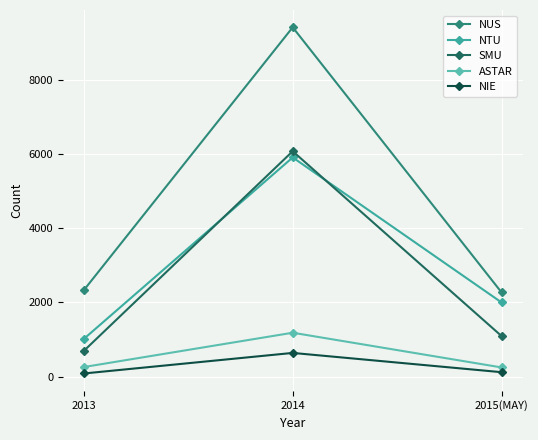

Which series has the widest spread of values?

NUS